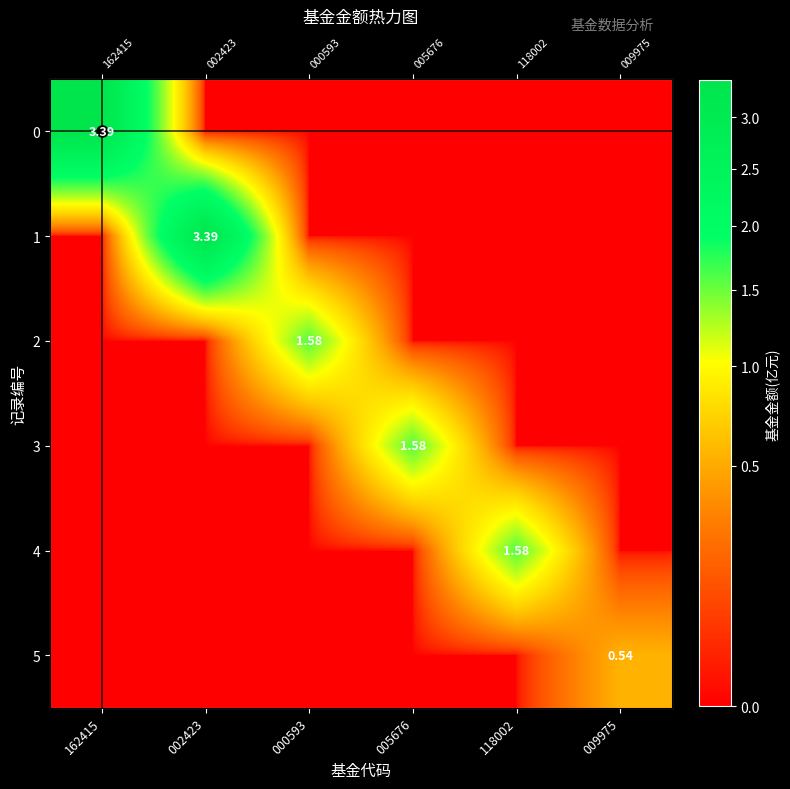

What is the maximum value for 0?

3.4